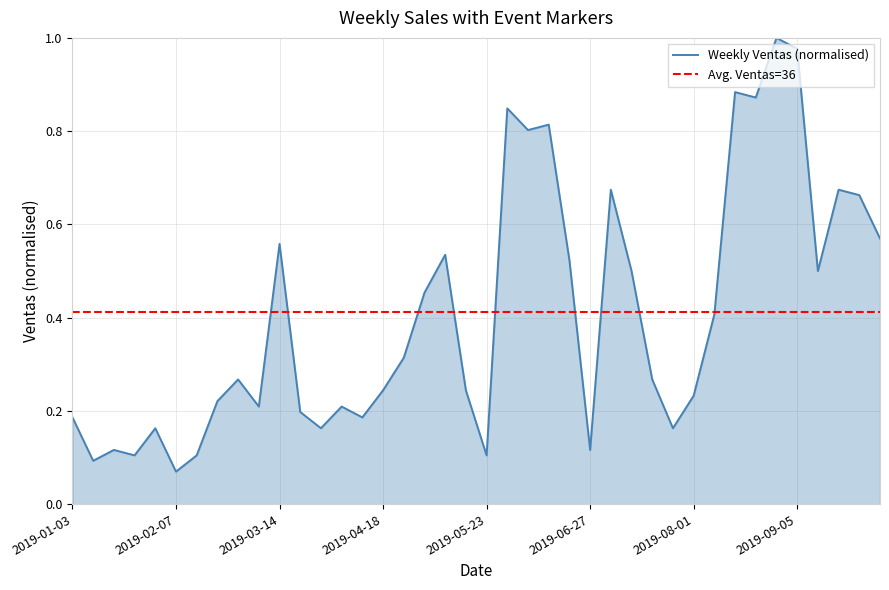

Reading left to right, what are all the values shown in this chart?

0.2	0.1	0.1	0.1	0.2	0.1	0.1	0.2	0.3	0.2	0.6	0.2	0.2	0.2	0.2	0.2	0.3	0.5	0.5	0.2	0.1	0.8	0.8	0.8	0.5	0.1	0.7	0.5	0.3	0.2	0.2	0.4	0.9	0.9	1.0	1.0	0.5	0.7	0.7	0.6